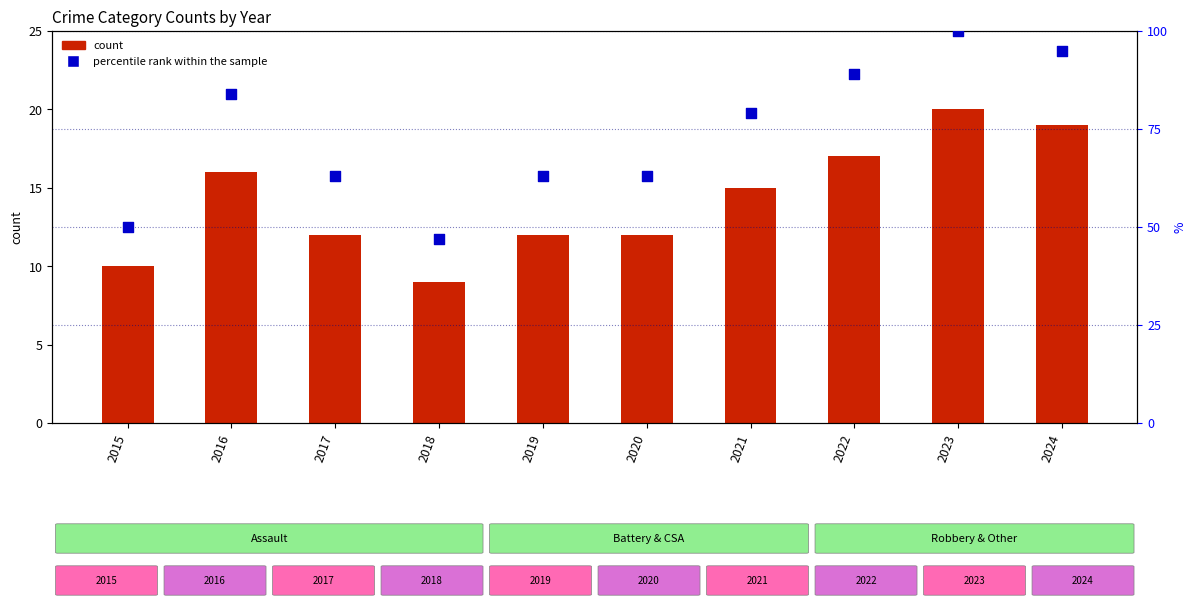

Which series has the largest Y range (max minus min)?

percentile rank within the sample